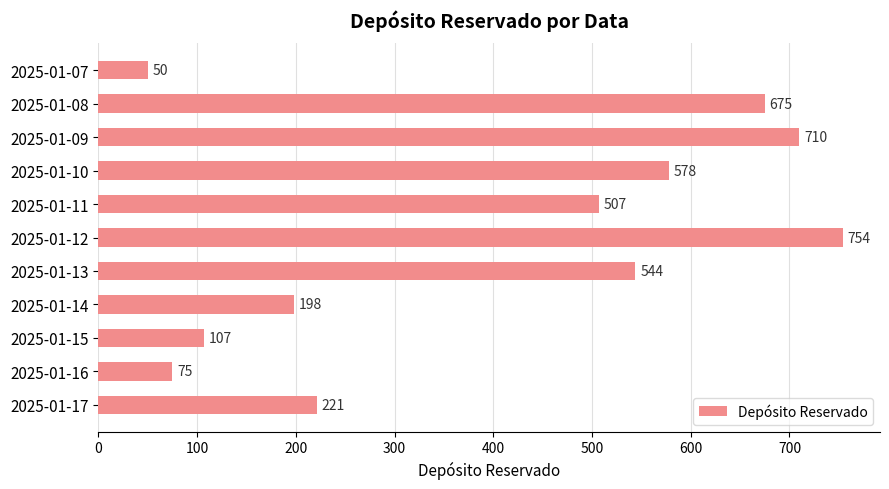

Rank the categories by value from highest to lowest.

2025-01-12, 2025-01-09, 2025-01-08, 2025-01-10, 2025-01-13, 2025-01-11, 2025-01-17, 2025-01-14, 2025-01-15, 2025-01-16, 2025-01-07